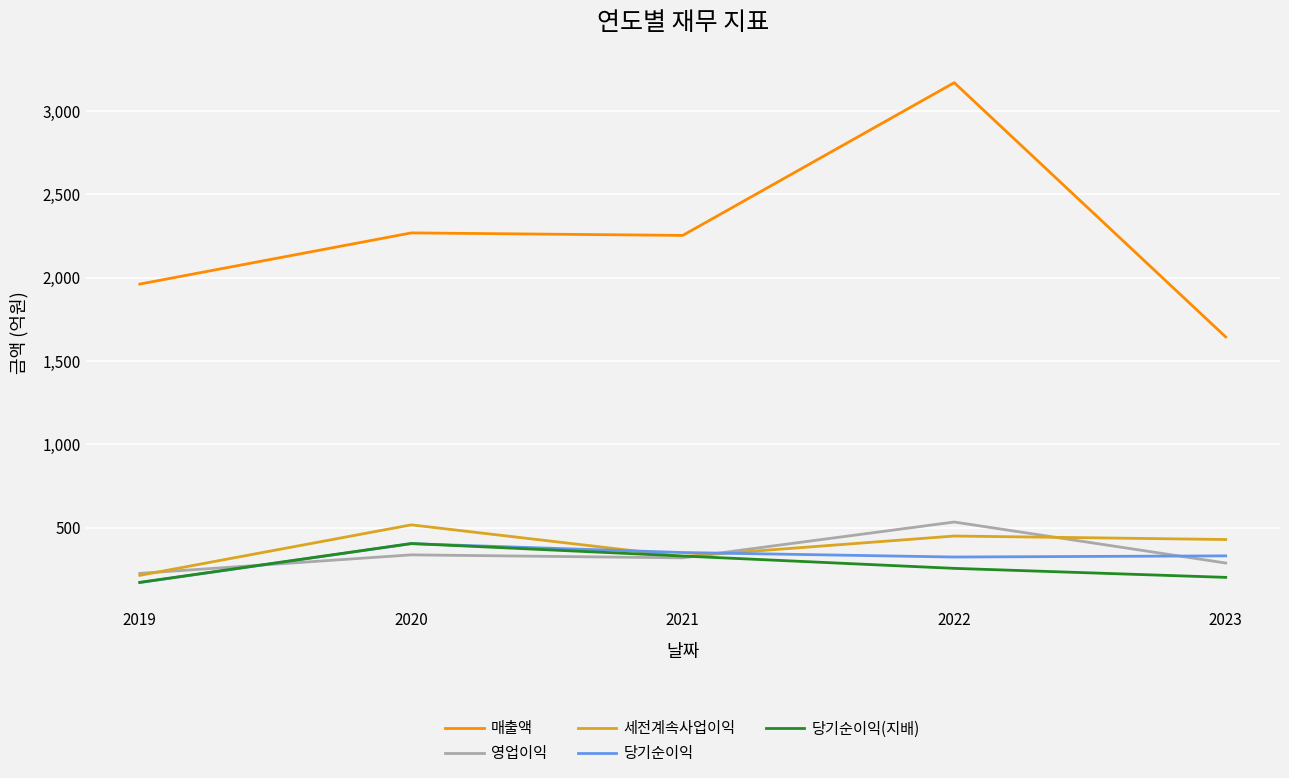

What is the spread (max minus min) of values at 2021?

1934